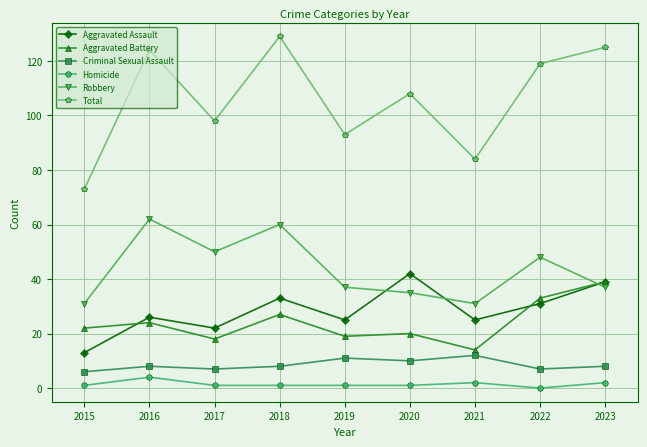

How many lines are shown in the chart?

6